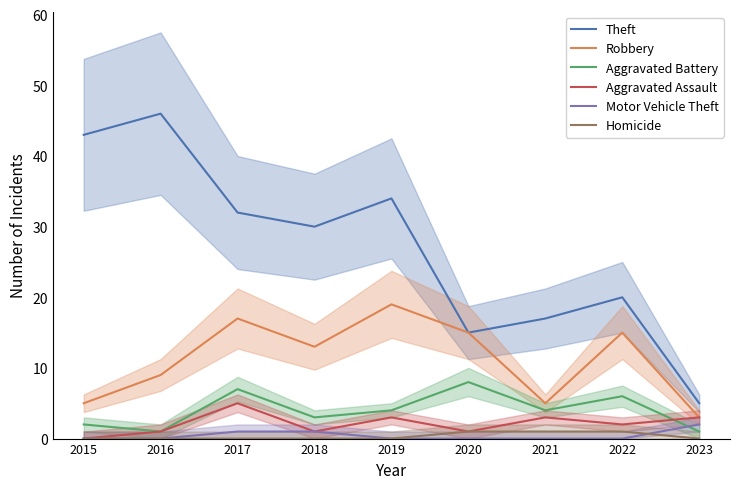

The value of Motor Vehicle Theft at 2023 is 2. True or false?

True